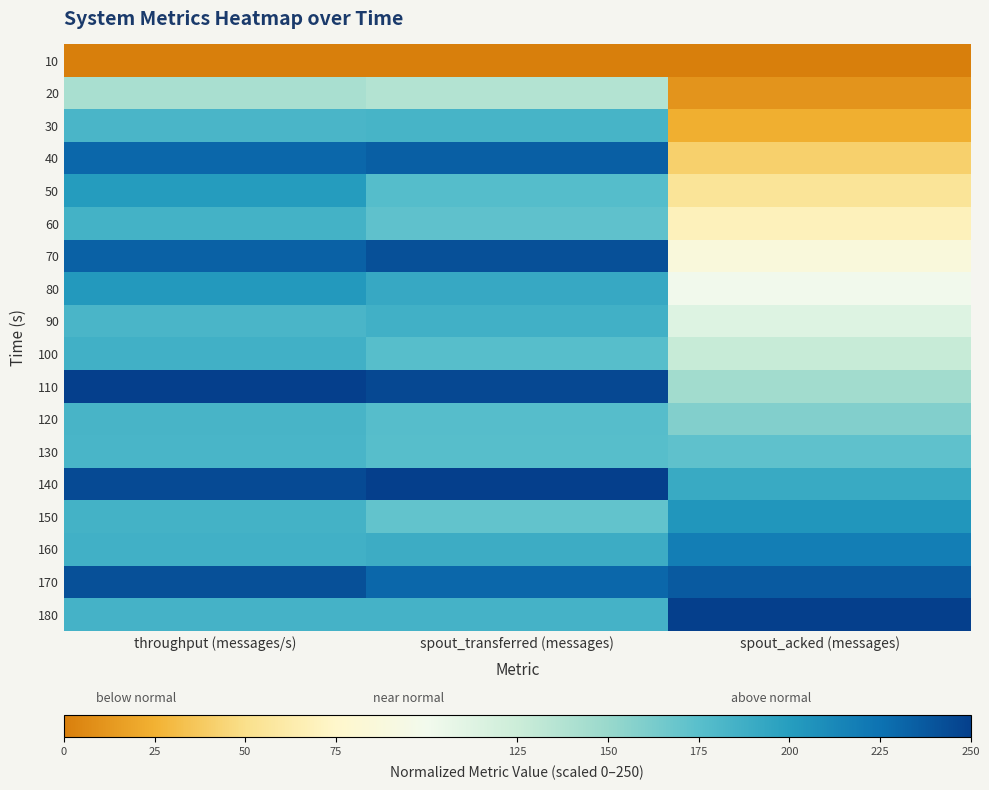

Reading left to right, what are all the values shown in this chart?

10: throughput (messages/s)=0.0	spout_transferred (messages)=0.0	spout_acked (messages)=0.0
20: throughput (messages/s)=142.0	spout_transferred (messages)=136.9	spout_acked (messages)=10.3
30: throughput (messages/s)=182.1	spout_transferred (messages)=183.4	spout_acked (messages)=23.6
40: throughput (messages/s)=230.1	spout_transferred (messages)=234.3	spout_acked (messages)=41.4
50: throughput (messages/s)=200.9	spout_transferred (messages)=176.7	spout_acked (messages)=54.9
60: throughput (messages/s)=184.6	spout_transferred (messages)=172.6	spout_acked (messages)=68.4
70: throughput (messages/s)=233.0	spout_transferred (messages)=241.5	spout_acked (messages)=86.5
80: throughput (messages/s)=202.6	spout_transferred (messages)=191.9	spout_acked (messages)=100.1
90: throughput (messages/s)=182.0	spout_transferred (messages)=186.0	spout_acked (messages)=113.7
100: throughput (messages/s)=186.5	spout_transferred (messages)=175.8	spout_acked (messages)=127.3
110: throughput (messages/s)=250.0	spout_transferred (messages)=245.5	spout_acked (messages)=145.5
120: throughput (messages/s)=182.7	spout_transferred (messages)=176.2	spout_acked (messages)=159.1
130: throughput (messages/s)=182.4	spout_transferred (messages)=175.3	spout_acked (messages)=172.7
140: throughput (messages/s)=244.5	spout_transferred (messages)=250.0	spout_acked (messages)=190.8
150: throughput (messages/s)=184.9	spout_transferred (messages)=171.3	spout_acked (messages)=204.5
160: throughput (messages/s)=186.3	spout_transferred (messages)=188.7	spout_acked (messages)=218.2
170: throughput (messages/s)=241.6	spout_transferred (messages)=230.3	spout_acked (messages)=236.4
180: throughput (messages/s)=184.2	spout_transferred (messages)=184.3	spout_acked (messages)=250.0